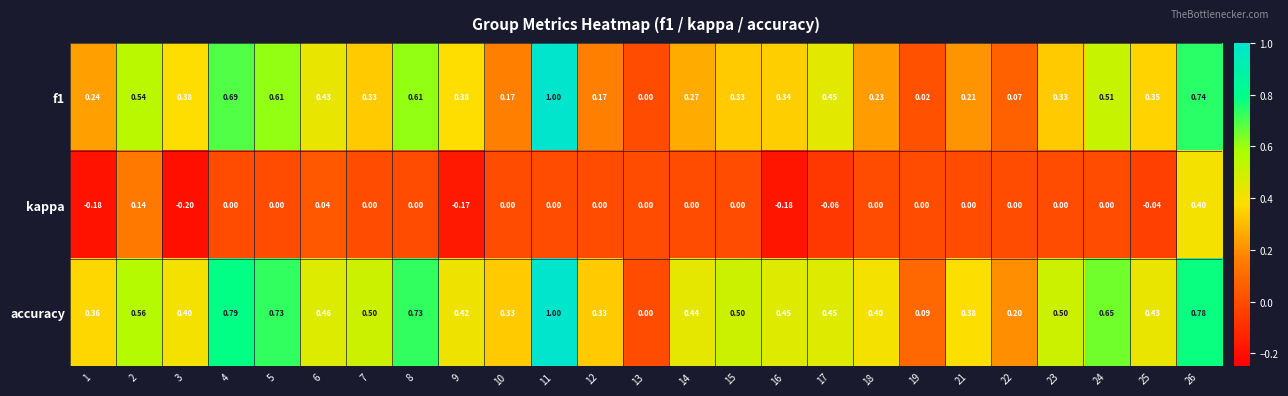

What is the difference between the highest and lowest values at 15?

0.5